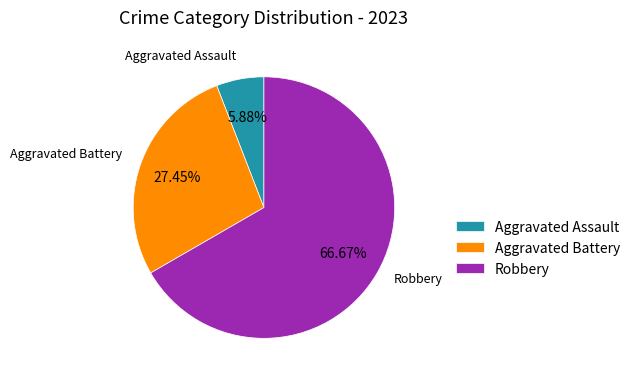

True or false: Aggravated Assault accounts for 19% of the total.

False